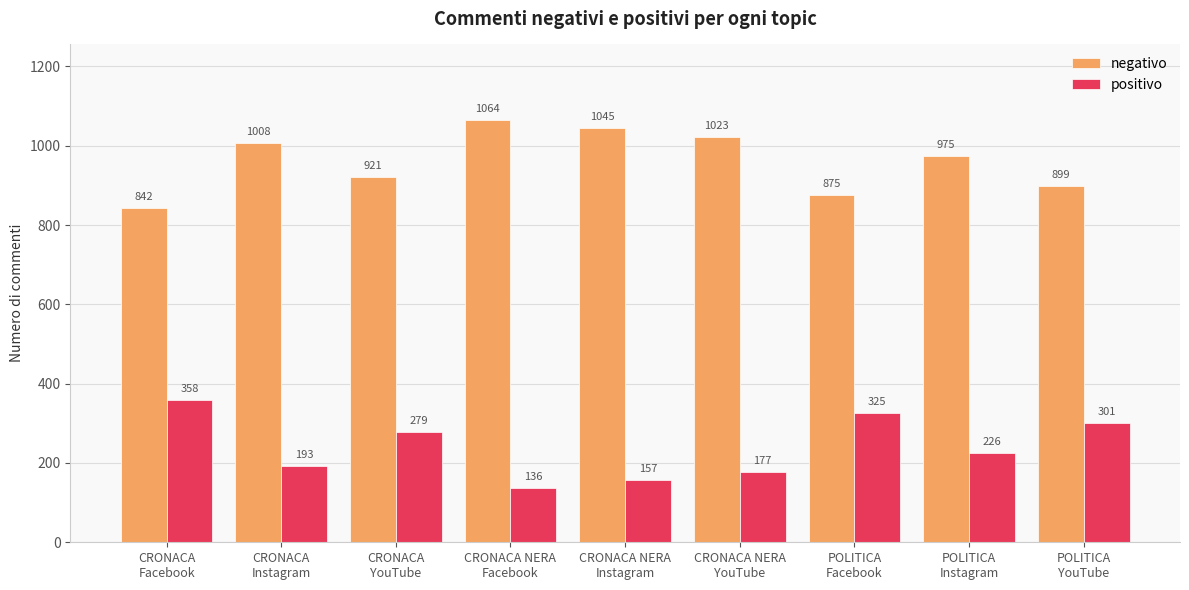

Is it true that positivo equals 325 at POLITICA
Facebook?

True